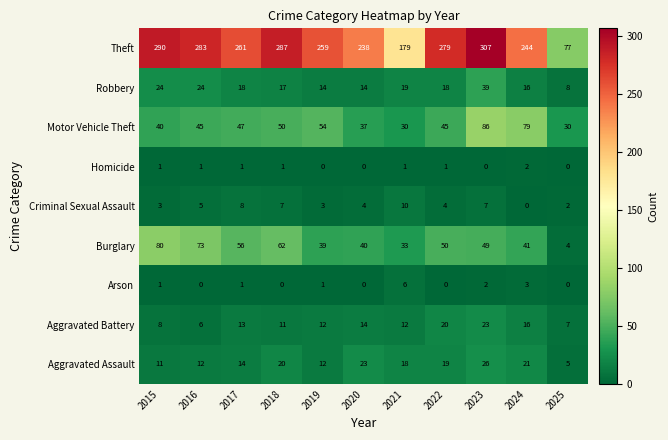

At which label is Criminal Sexual Assault closest to 5?

2016